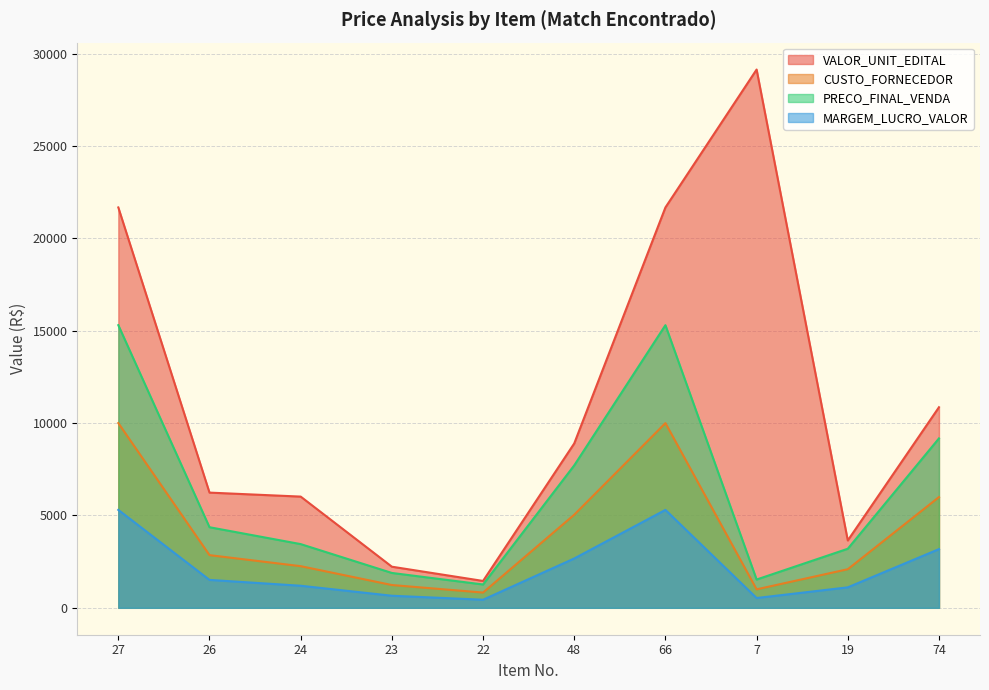

At which category is the sum across all series the highest?

27